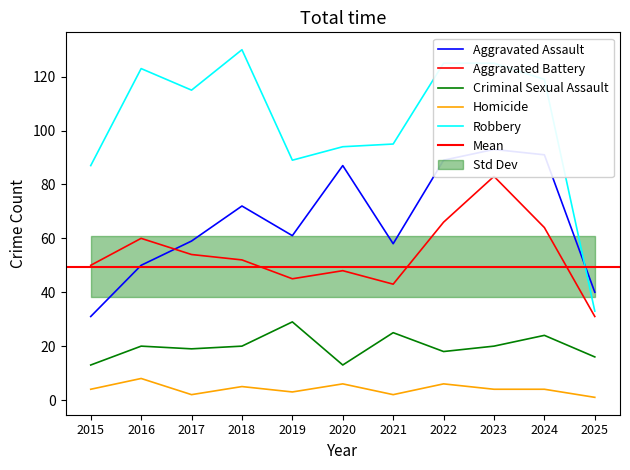

Reading right to left, list all the values displayed in this chart.

Aggravated Assault: 40	91	93	89	58	87	61	72	59	50	31
Aggravated Battery: 31	64	83	66	43	48	45	52	54	60	50
Criminal Sexual Assault: 16	24	20	18	25	13	29	20	19	20	13
Homicide: 1	4	4	6	2	6	3	5	2	8	4
Robbery: 33	119	125	125	95	94	89	130	115	123	87